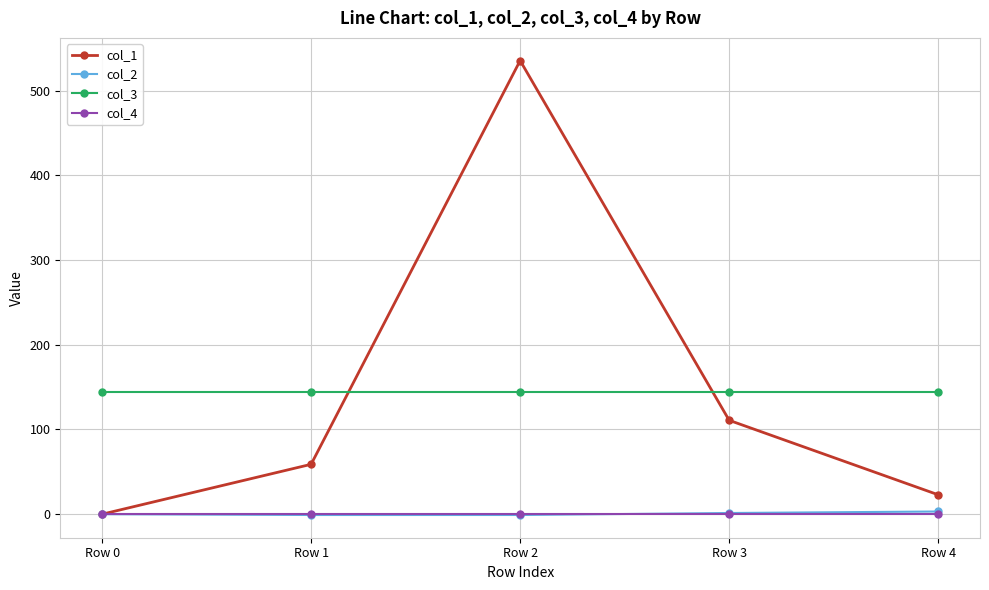

True or false: col_1 has a value of 0.0 at Row 0.

True